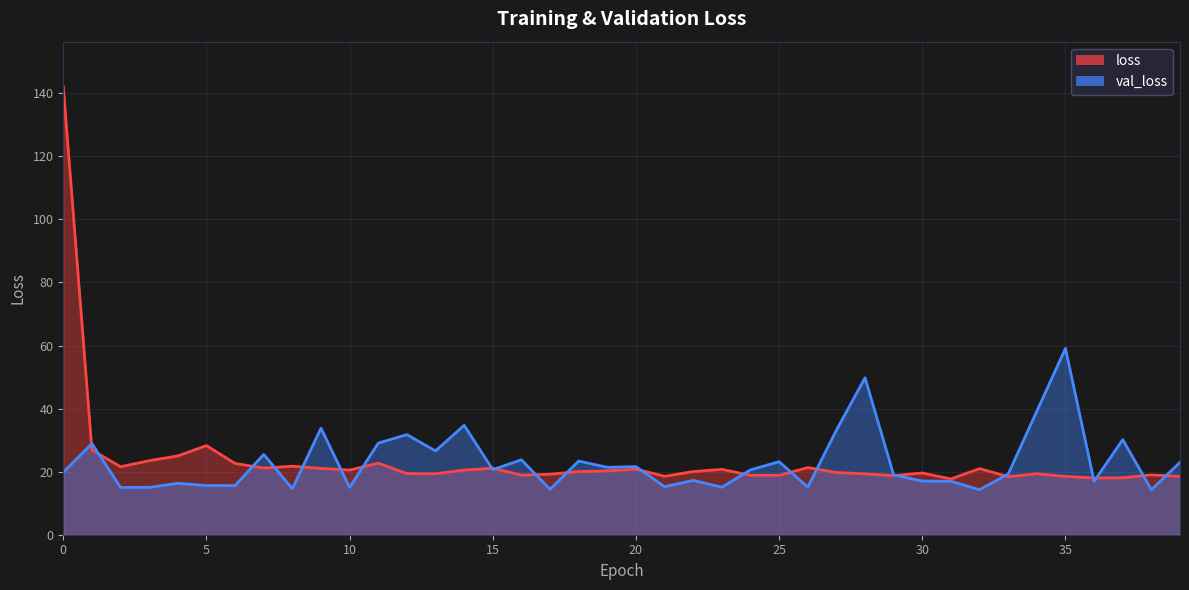

What is the difference between the highest and lowest values at 7?

4.3